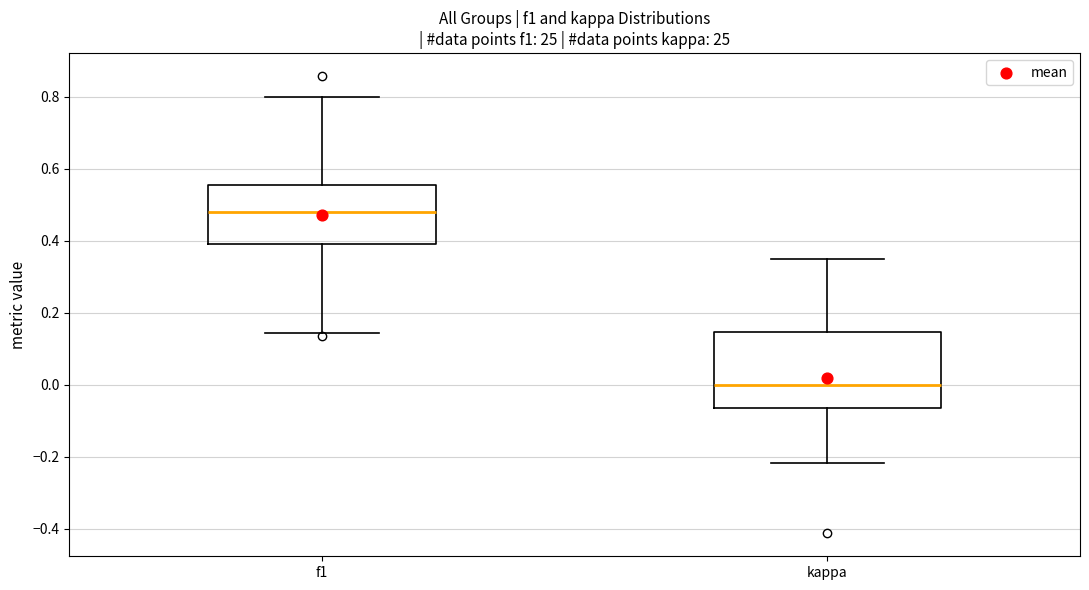

Reading left to right, transcribe this box plot: for each box, give where its median line is, the range the box spans, and where its two whiskers end, as read against the y-axis. The values are not printed on the chart, so give them approximately, as read against the axis.

f1: median 0.48, box 0.38 to 0.56, whiskers 0.14 to 0.80
kappa: median 0.00, box -0.06 to 0.14, whiskers -0.22 to 0.36